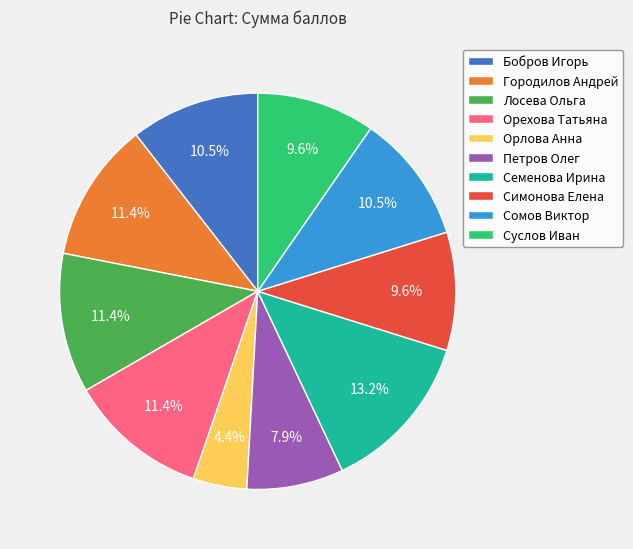

What percentage is the Лосева Ольга slice, to the nearest percent?

11%